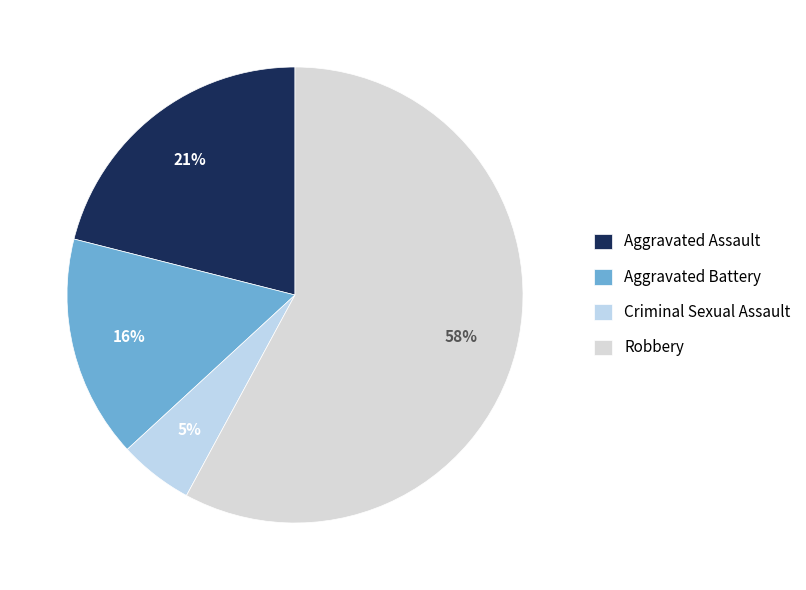

How many slices are in this pie chart?

4